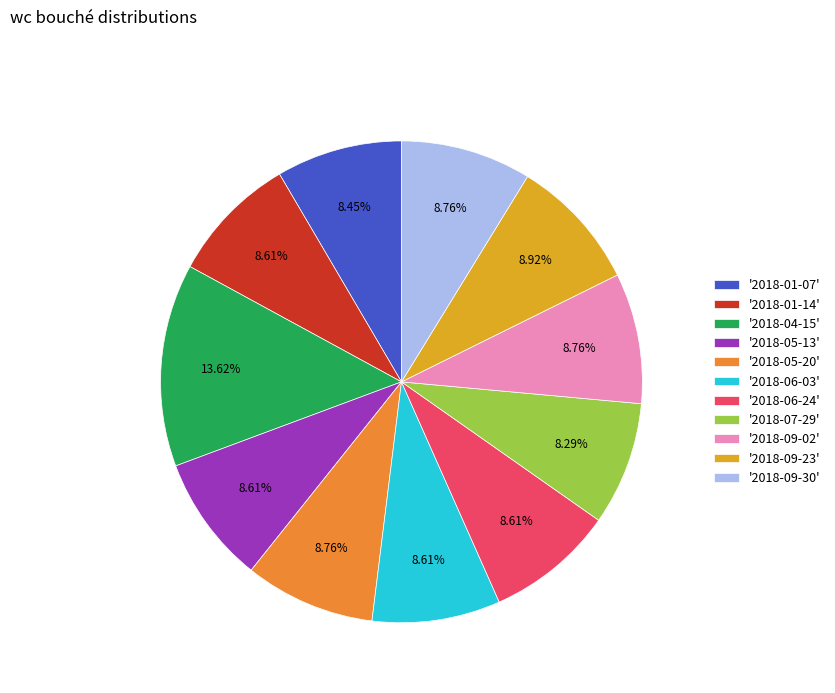

Approximately how many times larger is the value at '2018-09-23' compared to '2018-06-24'?

1.0